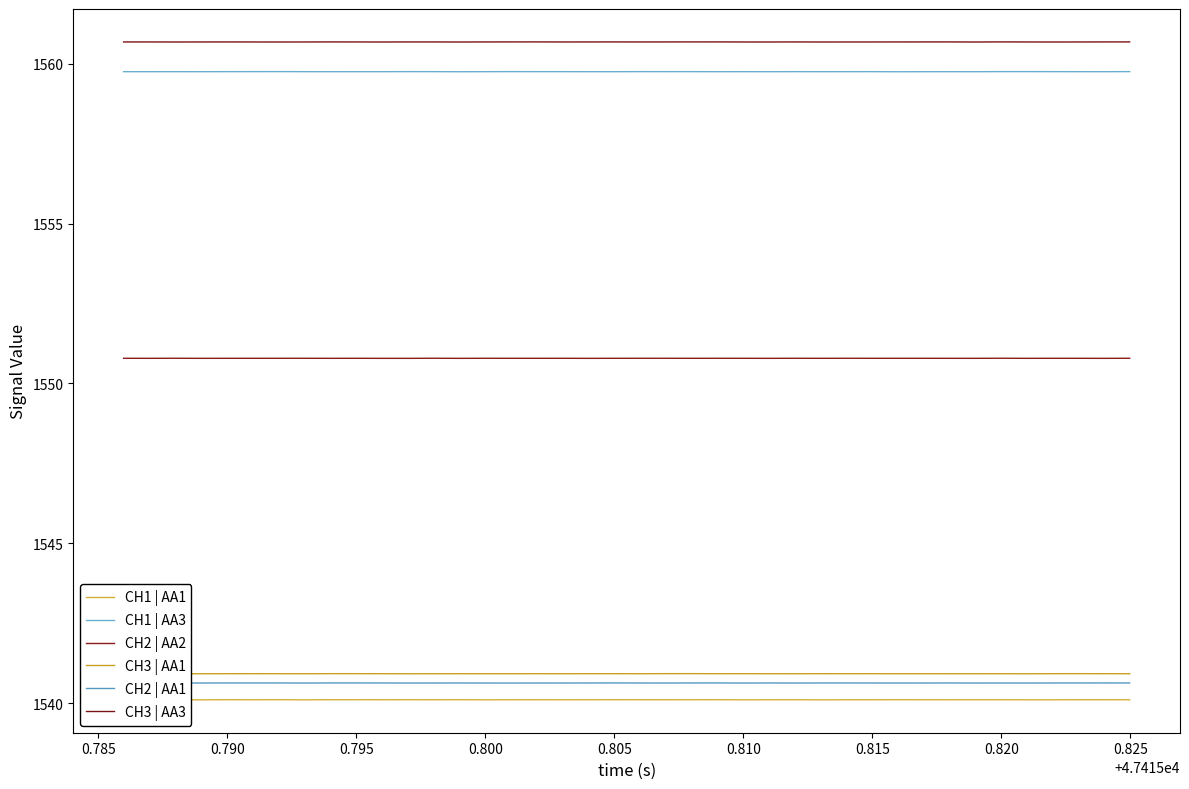

What is the lowest value of the CH2 | AA2 series?

1550.8